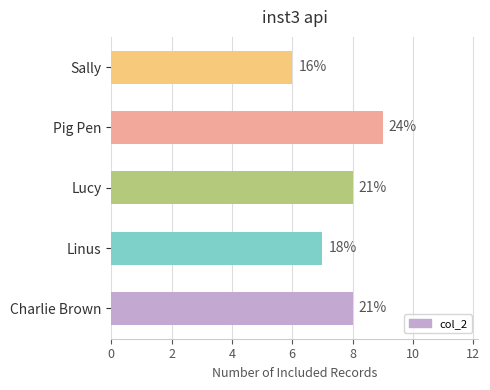

How many bars are there in total?

5